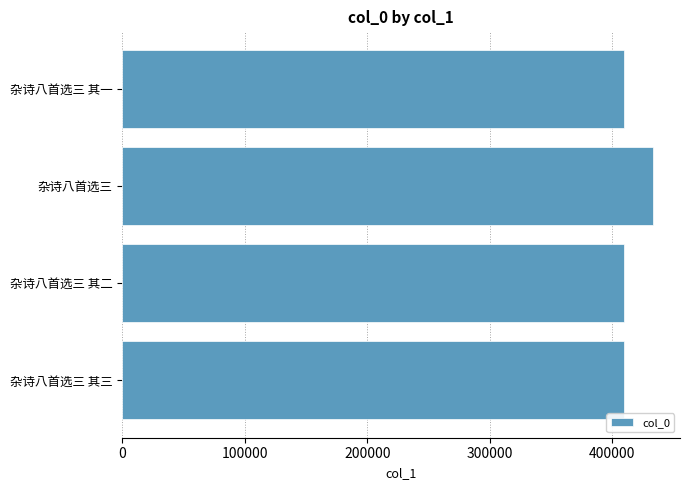

What is the difference between the values at 杂诗八首选三 其二 and 杂诗八首选三?

24300